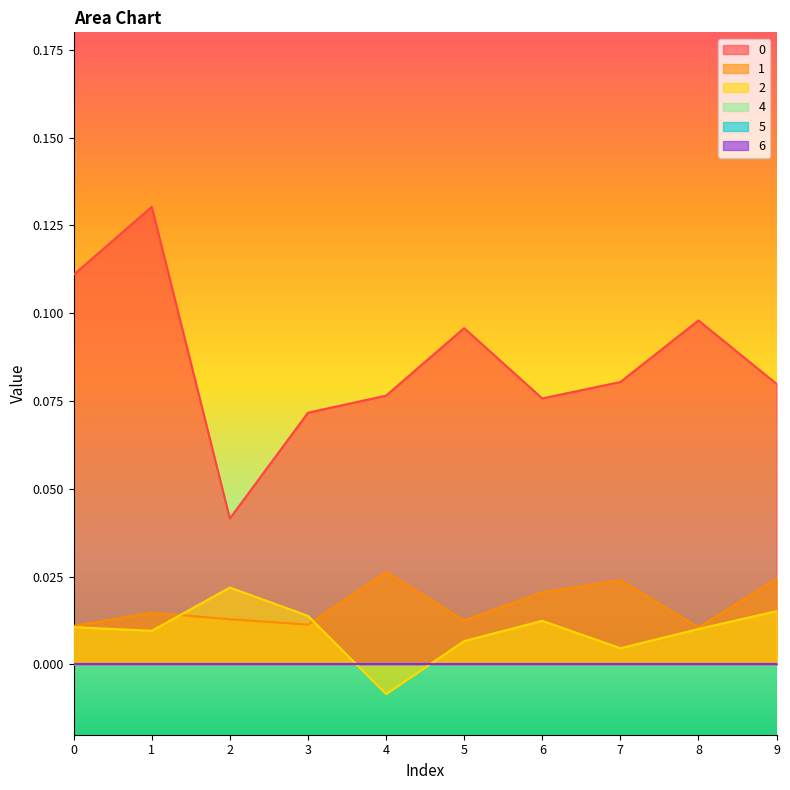

True or false: 0 has more than 0 points higher than both neighbors.

True